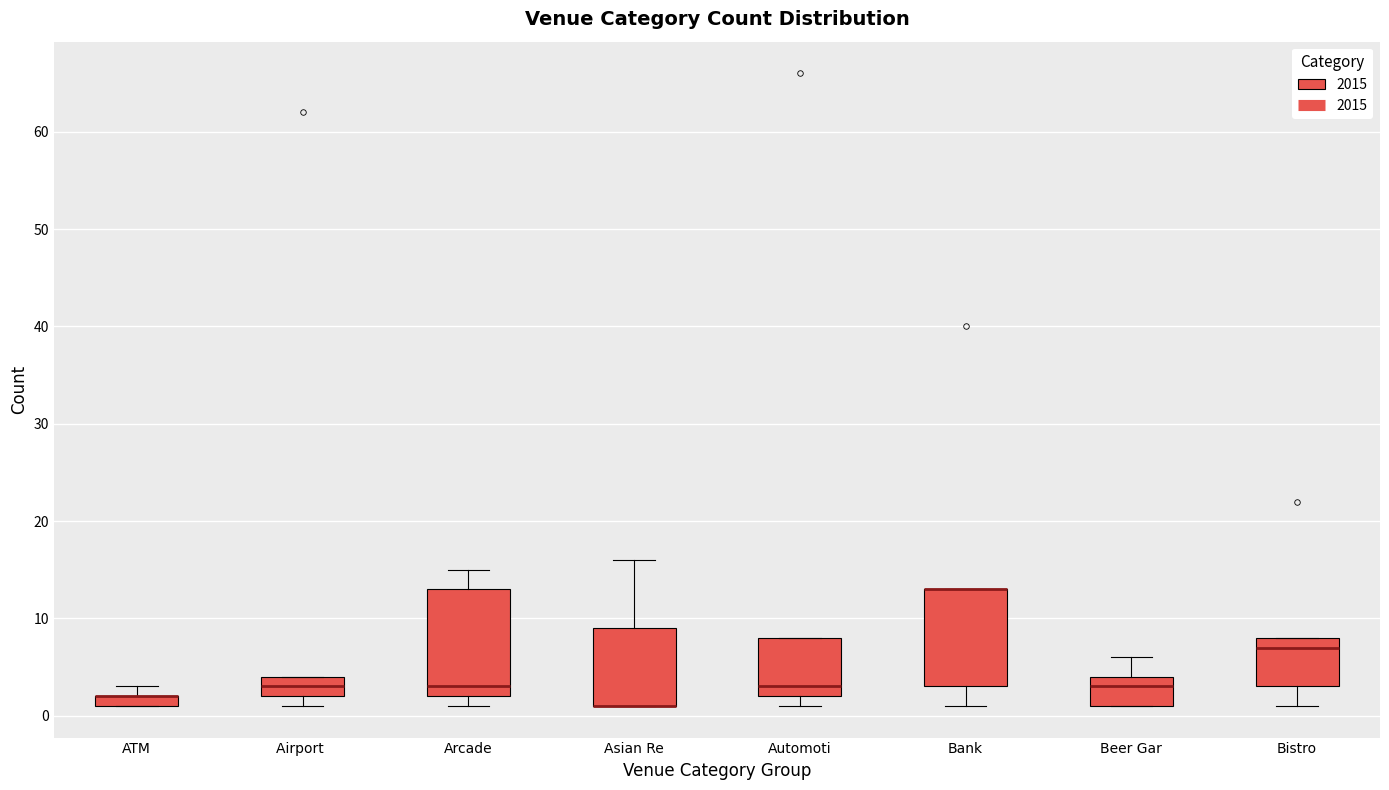

Where is the lower edge of the box for Airport on the y-axis? The values are not printed on the chart, so give them approximately, as read against the axis.

2